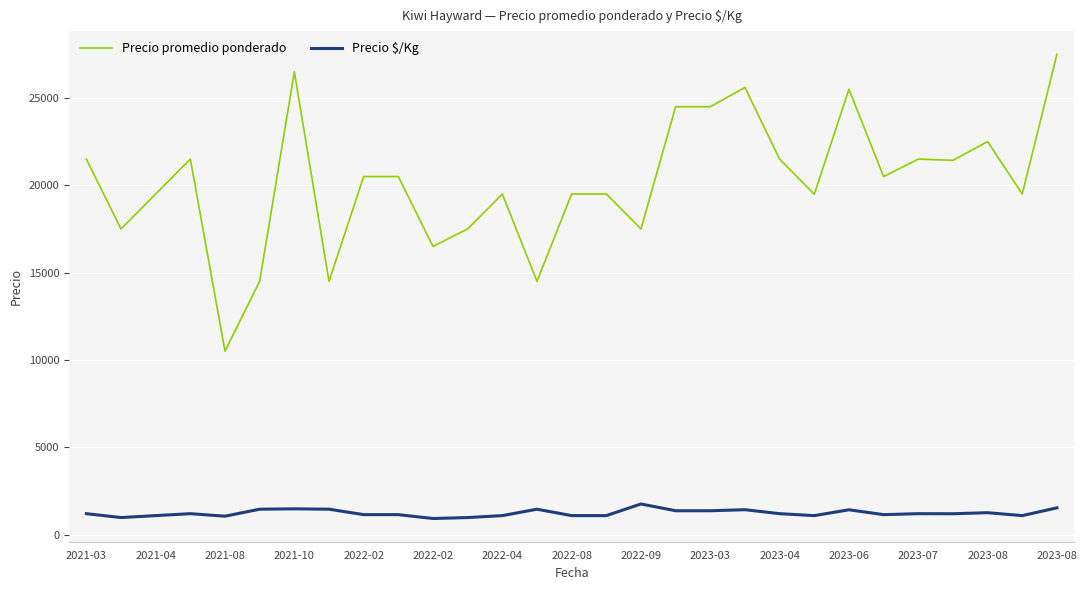

What is the minimum value shown in the chart?

917